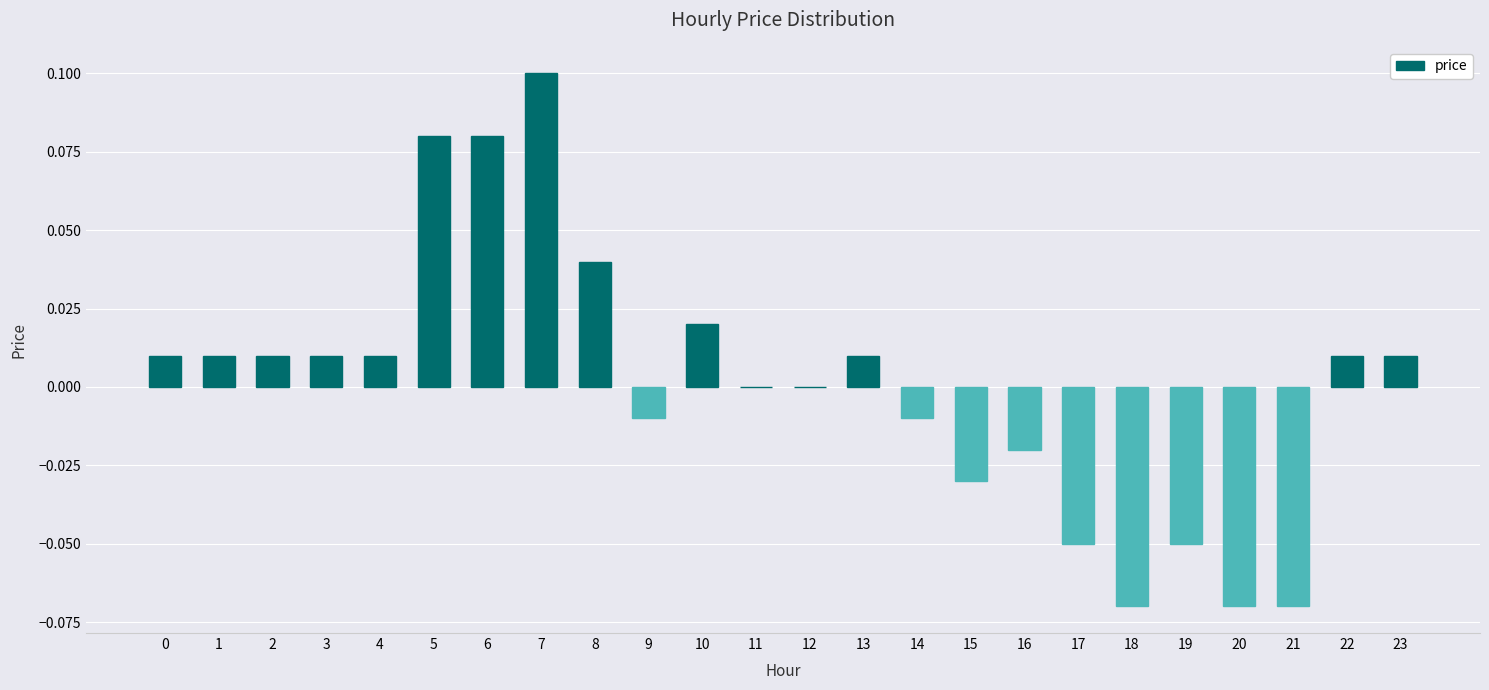

At which category does the chart reach its peak across all series?

7